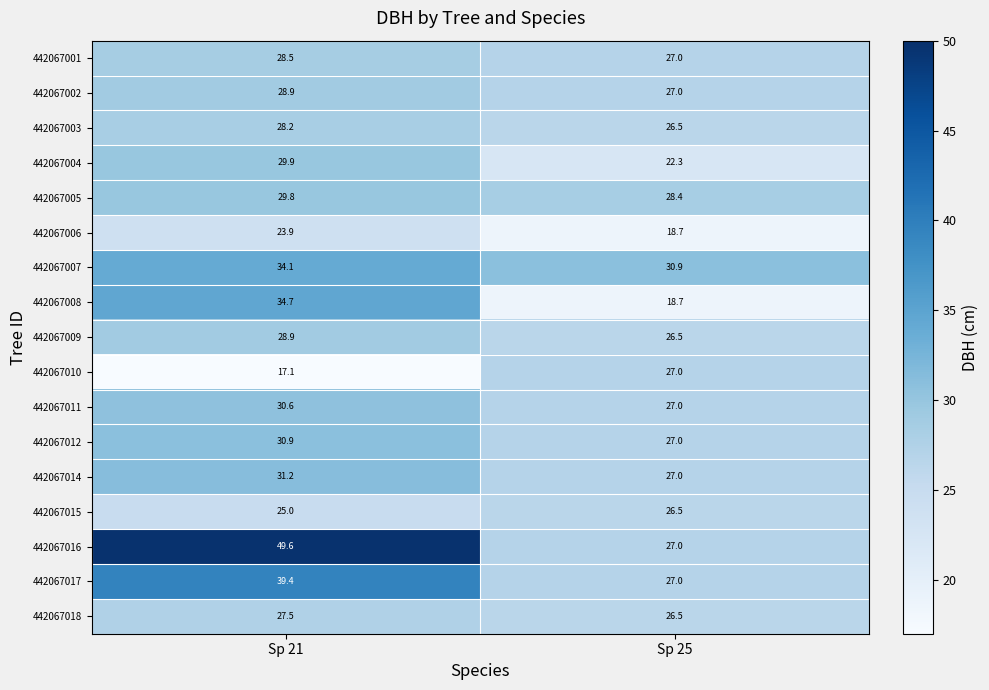

What is the spread (max minus min) of values at Sp 25?

12.2